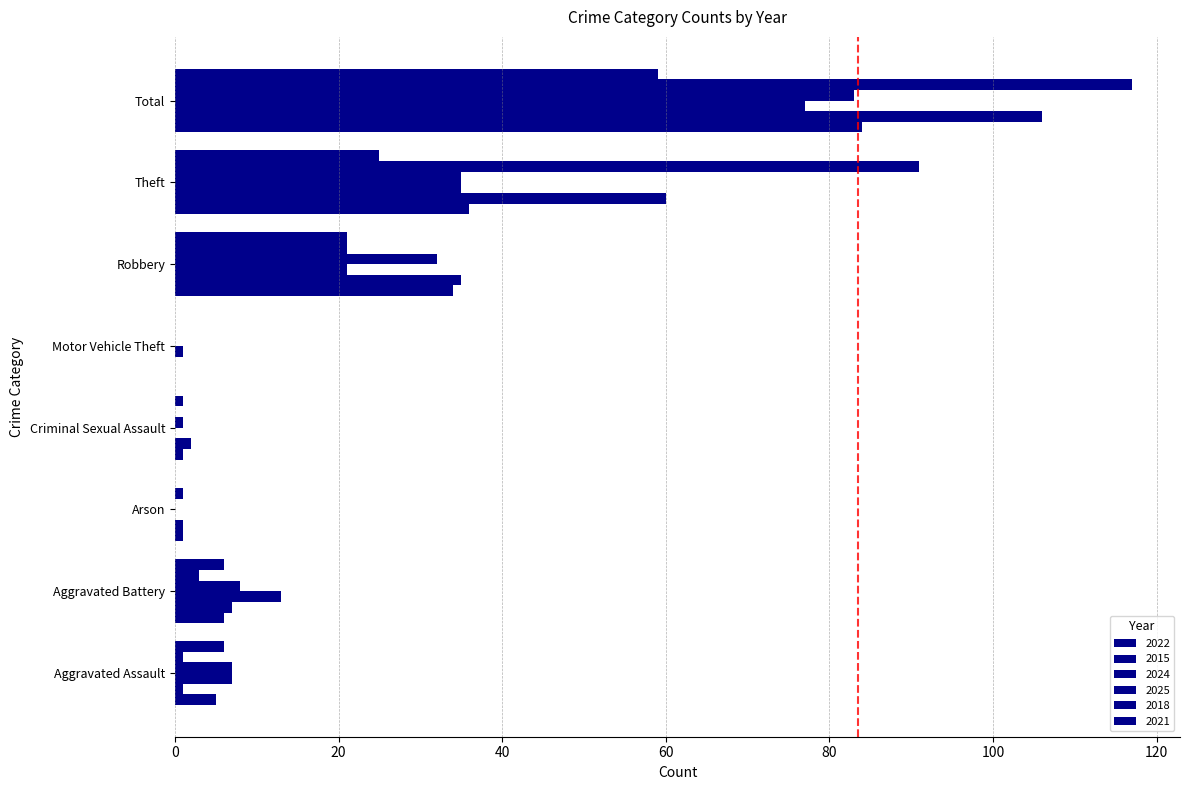

What is the greatest value displayed?

117